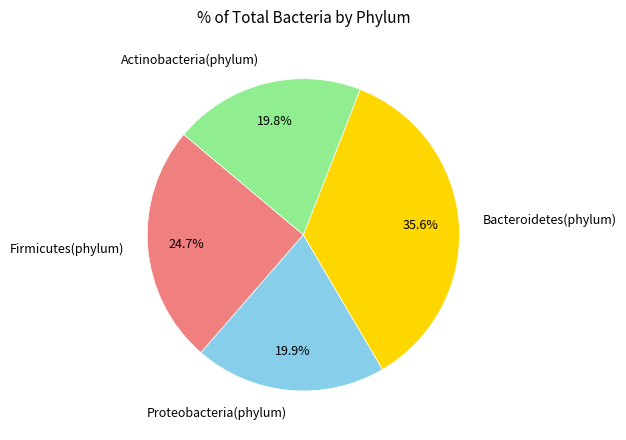

Does Proteobacteria(phylum) represent more than half of the total?

No